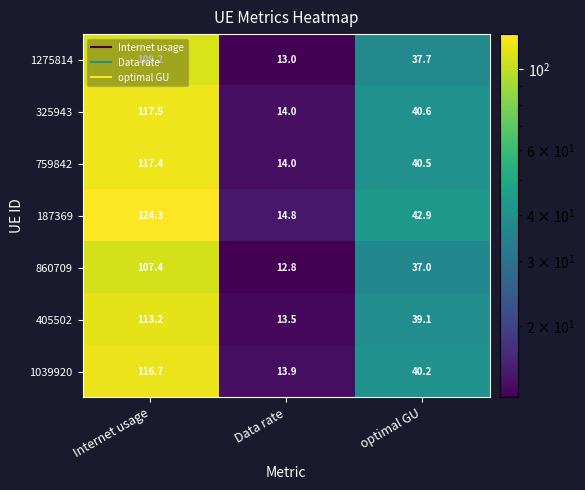

What is the difference between the second highest and minimum values in the 1039920 series?

26.3